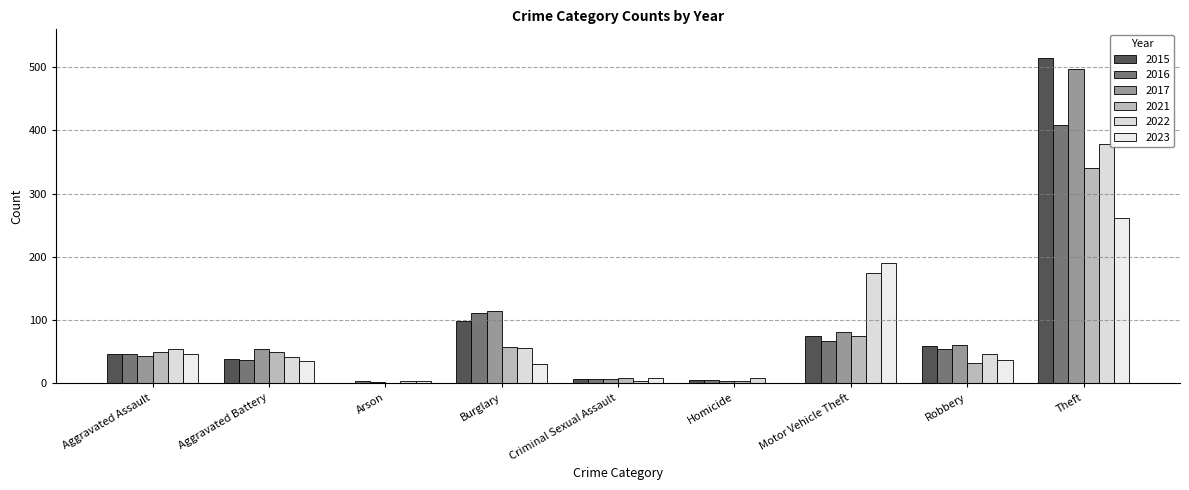

Reading right to left, what are all the values shown in this chart?

2015: 515	59	75	6	7	98	1	38	46
2016: 409	54	67	5	7	112	4	37	46
2017: 497	60	82	4	7	114	2	54	44
2021: 341	32	75	4	9	57	1	49	50
2022: 379	46	175	9	4	56	3	42	55
2023: 261	37	190	1	8	30	4	36	46